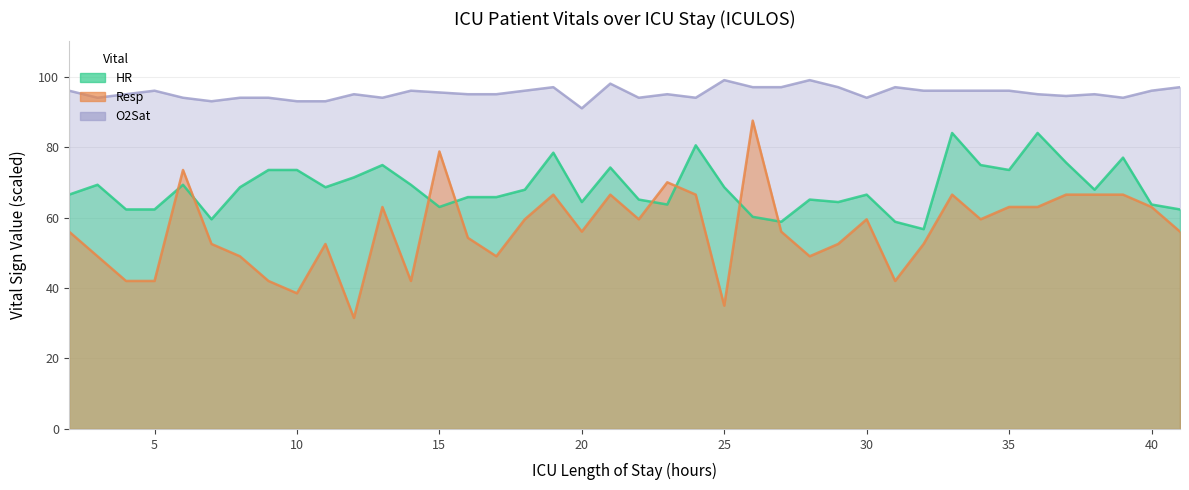

What value does the O2Sat series have at 36?

95.0